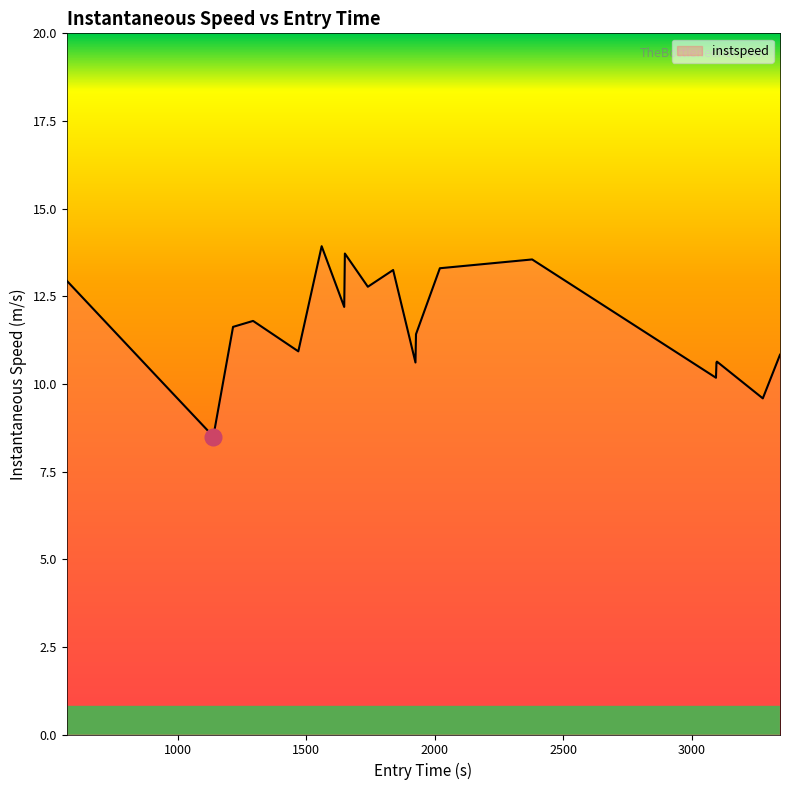

What is the minimum value shown in the chart?

8.5